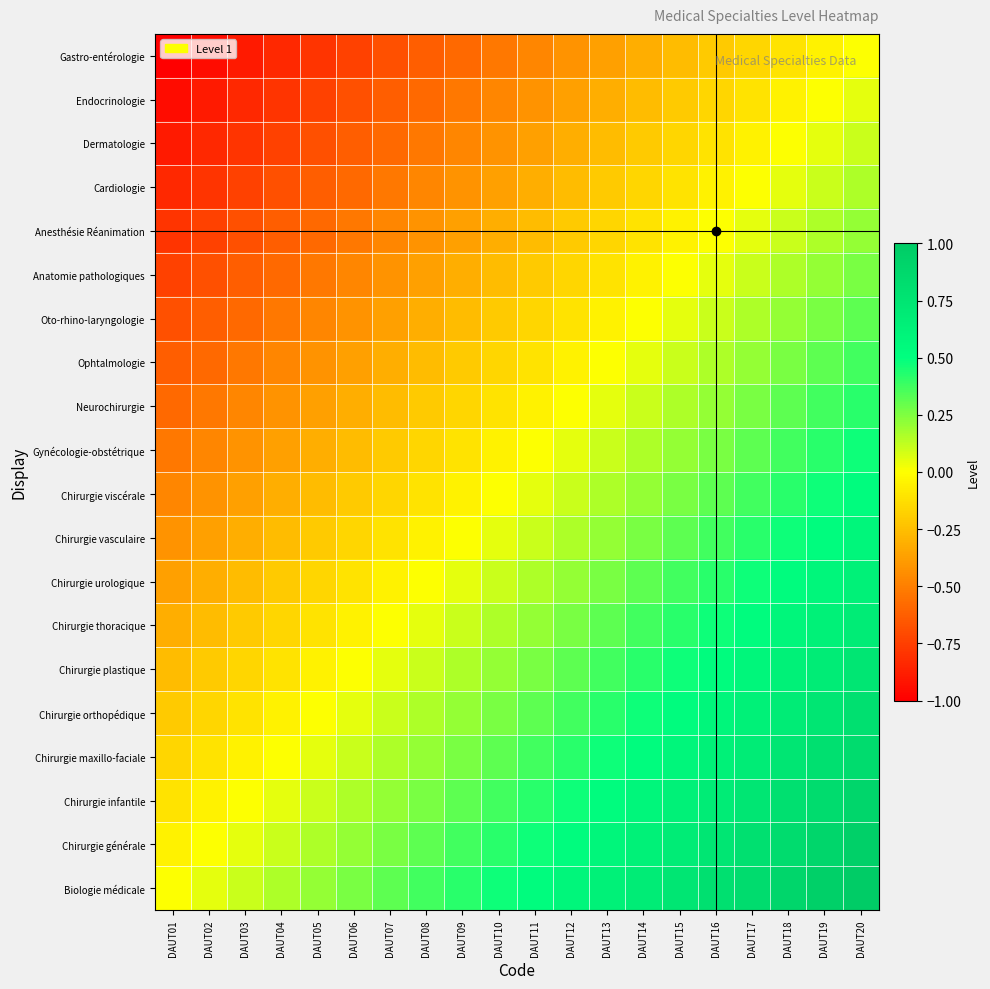

How many series are shown in this chart?

20